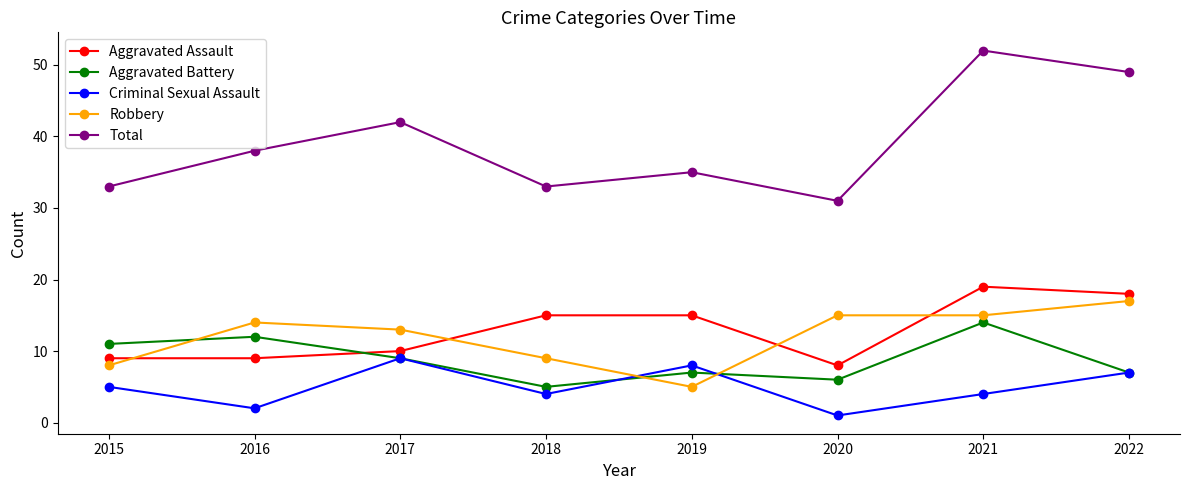

At which category is the sum across all series the highest?

2021